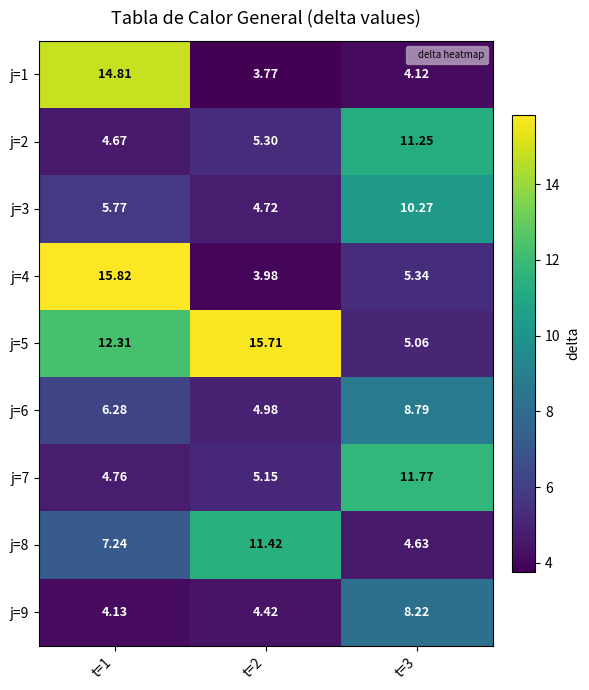

How many data points in j=4 are above 5?

2